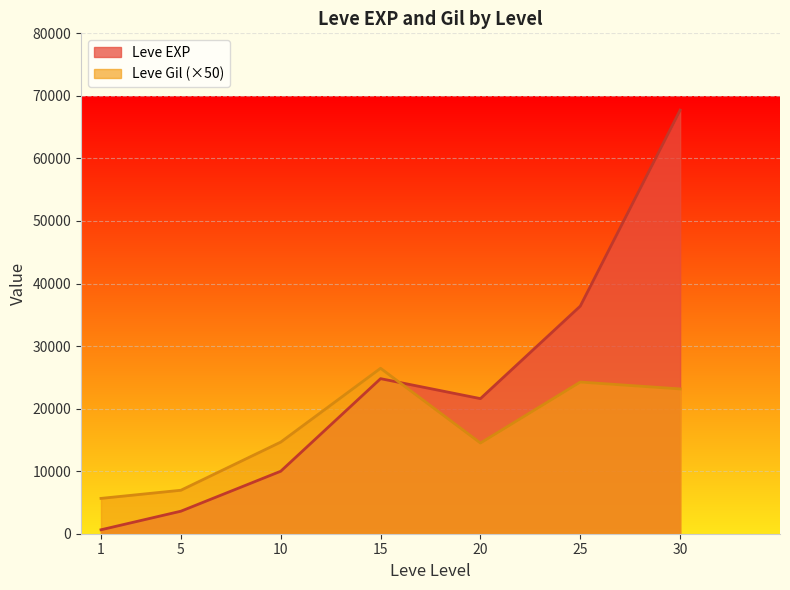

The value of Leve Gil at 1 is 5650. True or false?

True